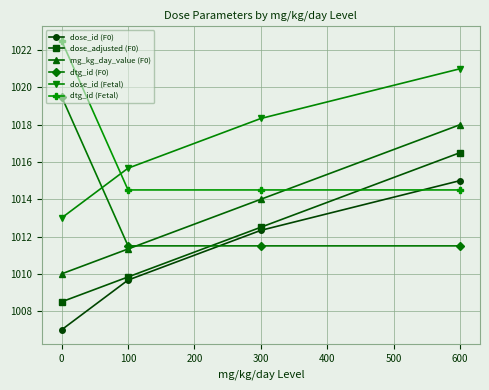

How many intersections are there between mg_kg_day_value (F0) and dtg_id (F0)?

1